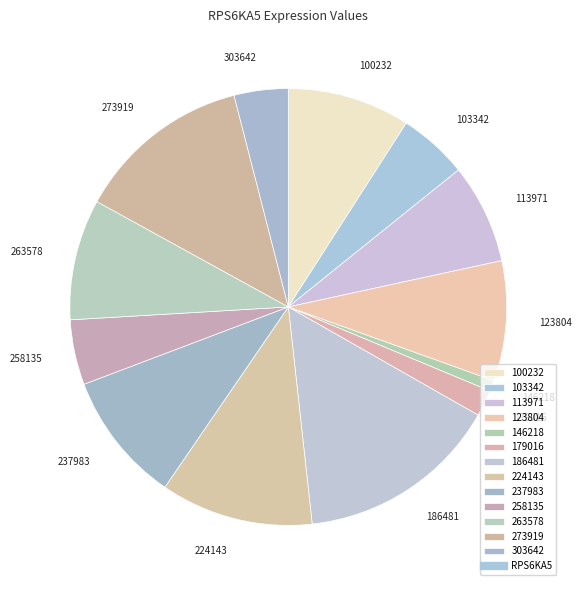

Is the sum of 237983 and 100232 greater than half?

No